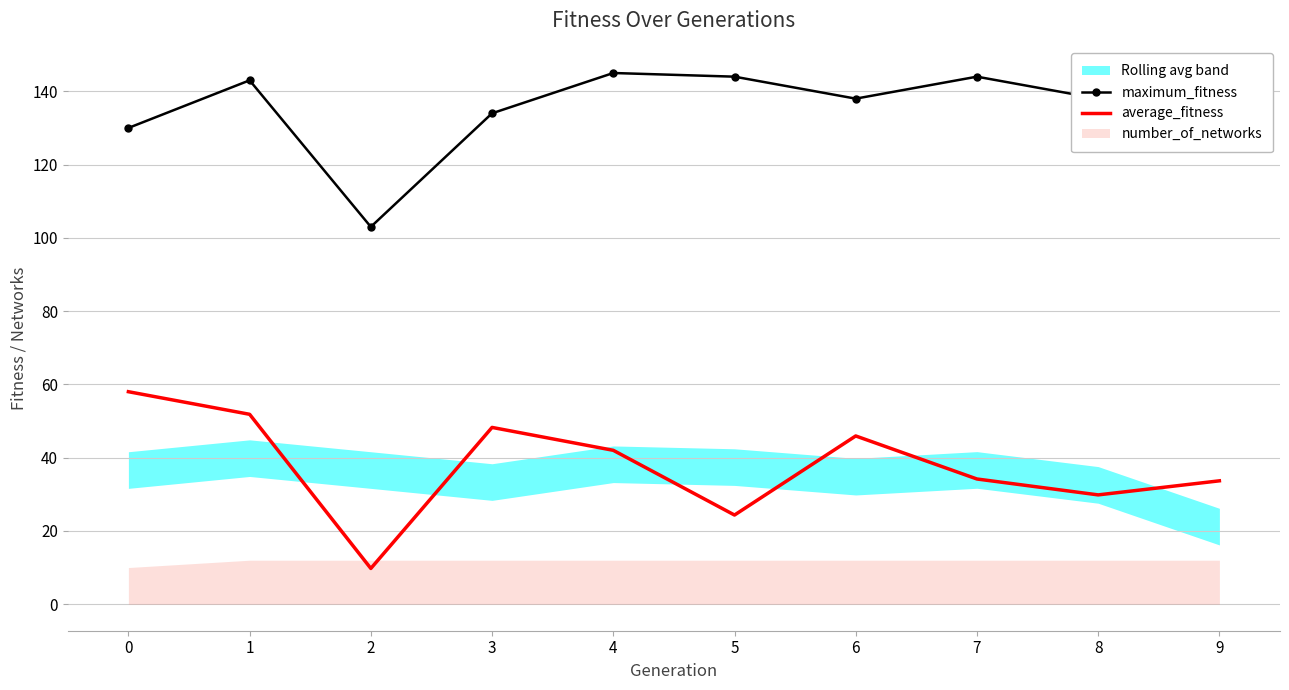

Read the maximum_fitness value at 8.

138.0